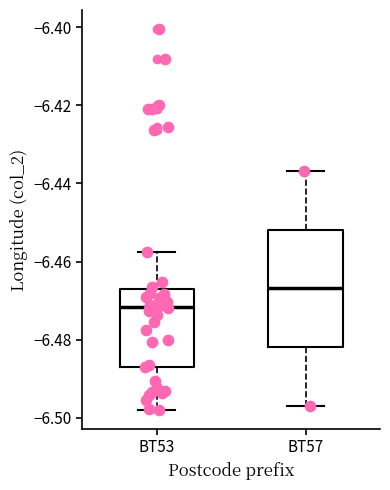

Comparing the boxes themselves (not the whiskers), which one is the tallest?

BT57